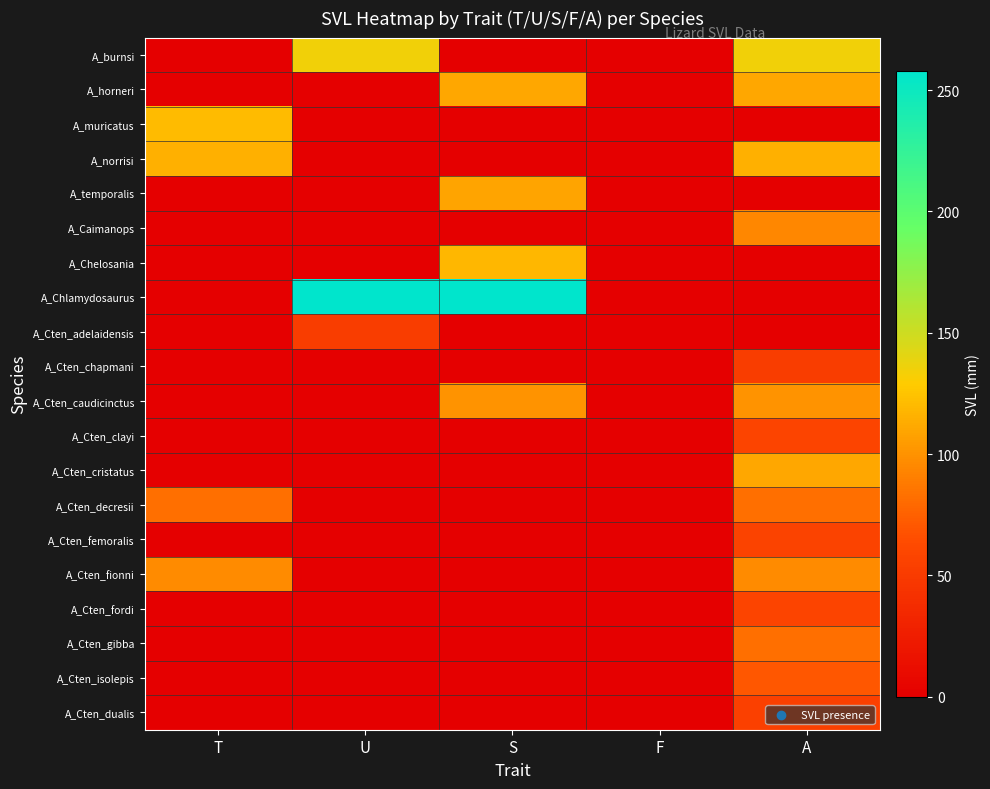

What is the difference between the highest and lowest values at A?

135